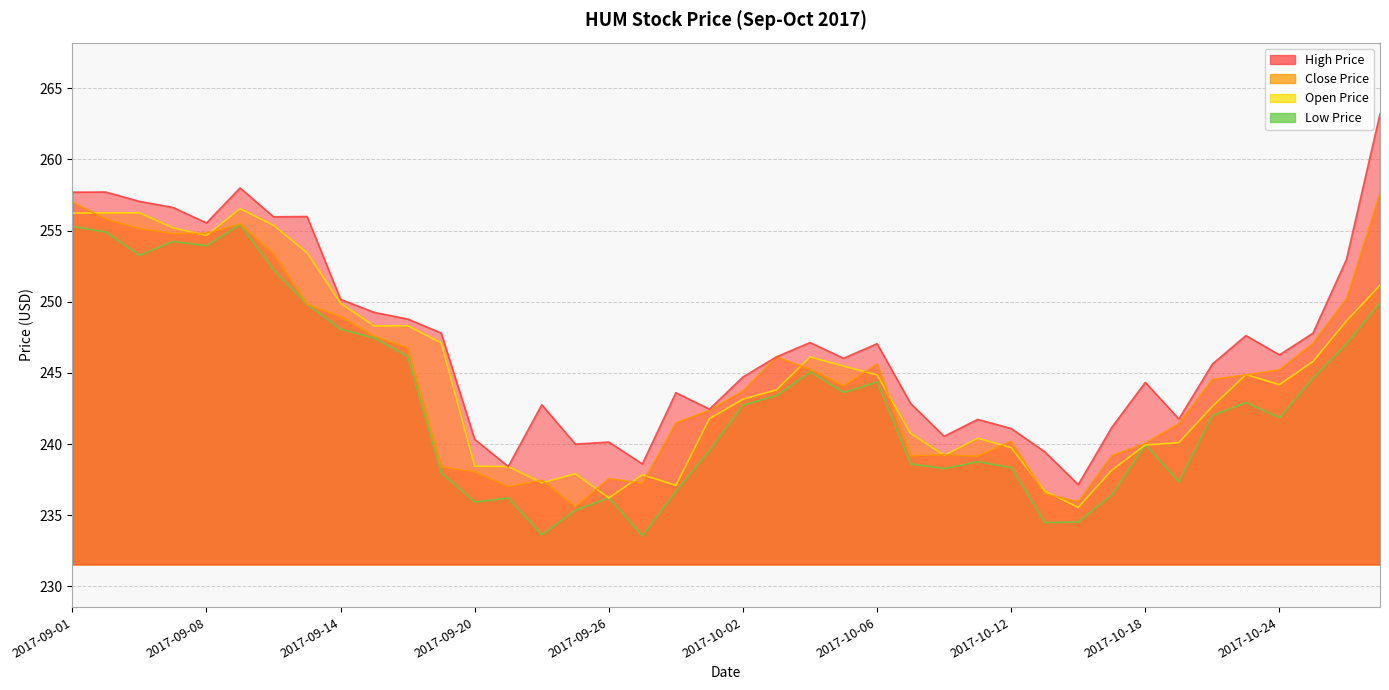

Reading left to right, what are all the values shown in this chart?

high_price: 257.7	257.7	257.0	256.6	255.5	258.0	256.0	256.0	250.2	249.3	248.8	247.8	240.3	238.4	242.8	240.0	240.1	238.6	243.6	242.5	244.7	246.1	247.1	246.0	247.1	242.9	240.5	241.7	241.1	239.5	237.2	241.2	244.3	241.8	245.6	247.6	246.3	247.8	253.0	263.2
close_price: 257.0	255.8	255.1	254.8	254.8	255.5	253.4	249.8	248.9	247.6	246.8	238.4	238.0	237.0	237.5	235.6	237.6	237.2	241.5	242.4	243.7	246.1	245.2	244.1	245.6	239.2	239.3	239.1	240.2	236.5	235.9	239.2	240.1	241.4	244.5	244.9	245.2	247.1	250.2	257.6
open_price: 256.2	256.2	256.2	255.2	254.7	256.5	255.4	253.4	249.9	248.3	248.3	247.1	238.4	238.4	237.3	237.9	236.2	237.8	237.1	241.8	243.2	243.8	246.1	245.5	244.9	240.8	239.2	240.4	239.8	236.7	235.6	238.2	239.9	240.1	242.6	244.9	244.2	245.8	248.7	251.2
low_price: 255.3	254.9	253.3	254.2	253.9	255.4	252.2	249.8	248.1	247.5	246.2	238.0	235.9	236.2	233.6	235.4	236.2	233.5	236.7	239.6	242.7	243.4	245.1	243.6	244.4	238.6	238.3	238.8	238.3	234.5	234.5	236.4	239.9	237.3	242.0	242.9	241.8	244.6	247.0	249.9